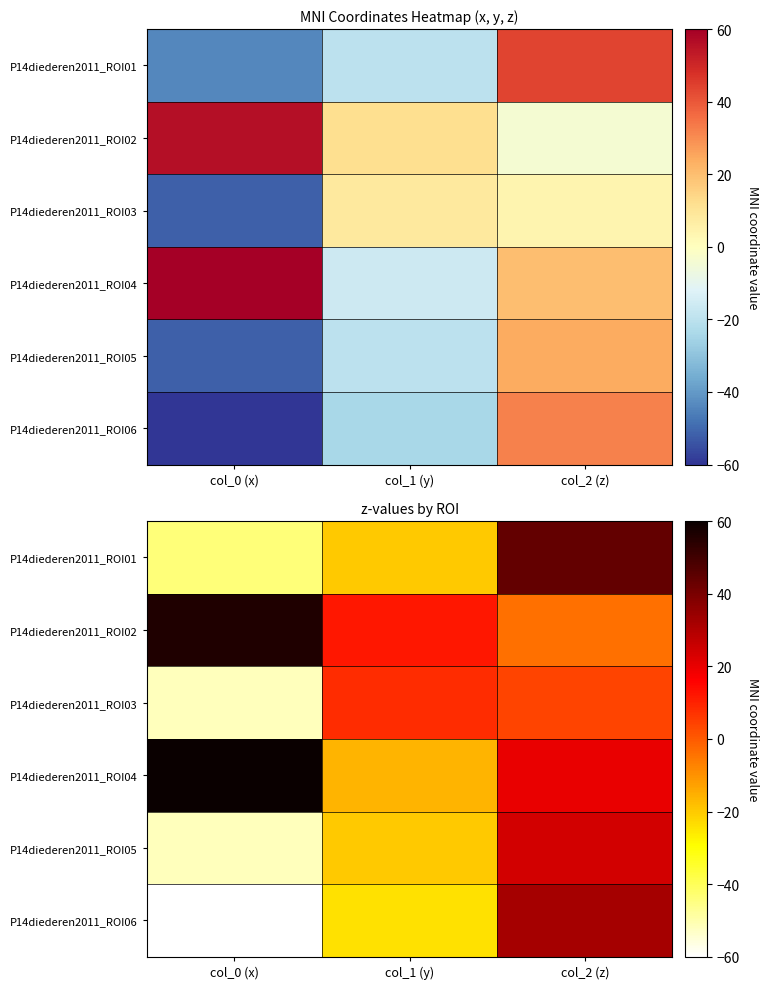

What is the total value across all series at col_0 (x)?

-92